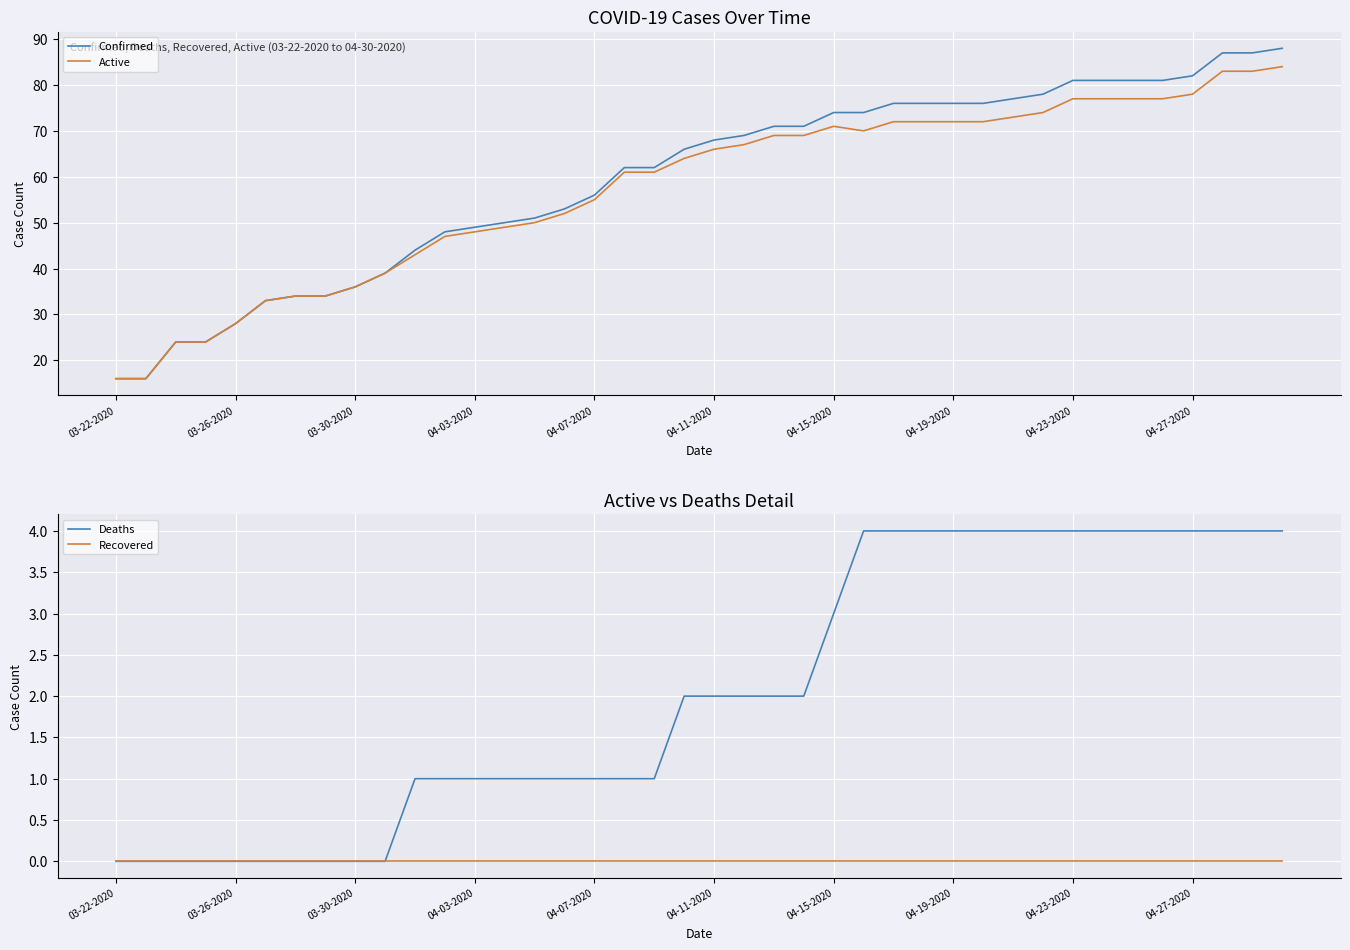

Does the chart display data point markers on the line(s)?

No